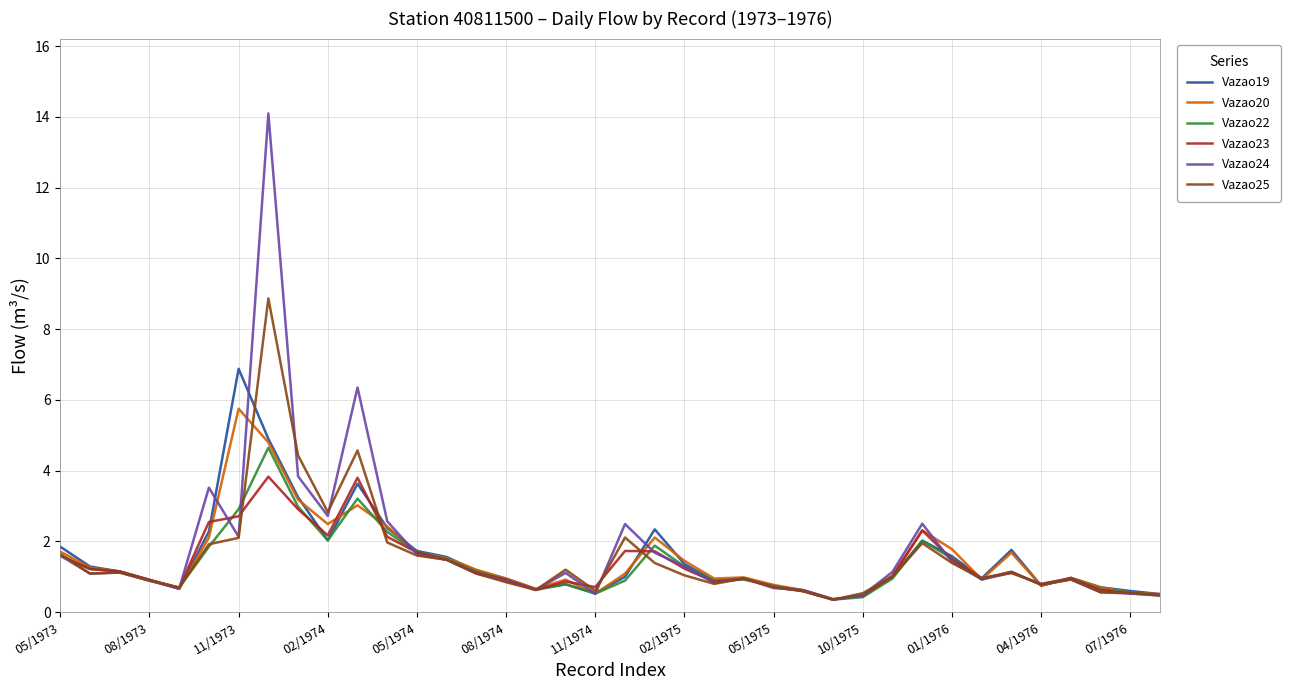

Rank the series by their maximum value, from highest to lowest.

Vazao24, Vazao25, Vazao19, Vazao20, Vazao22, Vazao23